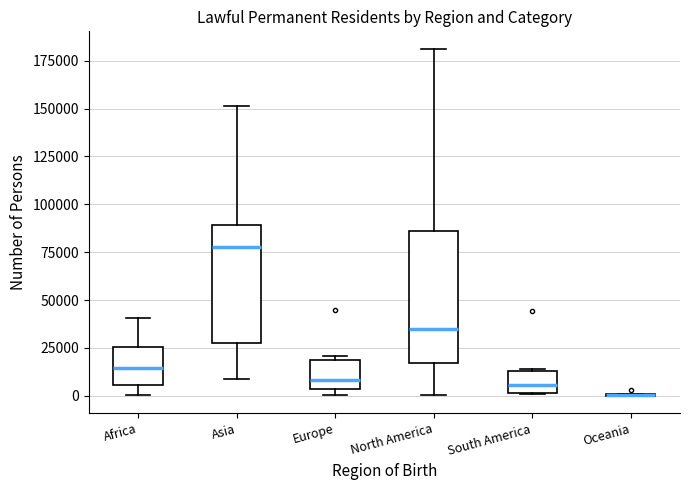

Reading left to right, transcribe this box plot: for each box, give where its median line is, the range the box spans, and where its two whiskers end, as read against the y-axis. The values are not printed on the chart, so give them approximately, as read against the axis.

Africa: median 15000, box 5000 to 25000, whiskers 0 to 40000
Asia: median 80000, box 30000 to 90000, whiskers 10000 to 150000
Europe: median 10000, box 5000 to 20000, whiskers 0 to 20000 (just above the box's upper edge)
North America: median 35000, box 15000 to 85000, whiskers 0 to 180000
South America: median 5000, box 0 to 15000, whiskers 0 to 15000
Oceania: box collapsed to a line at 0, whiskers 0 to 0